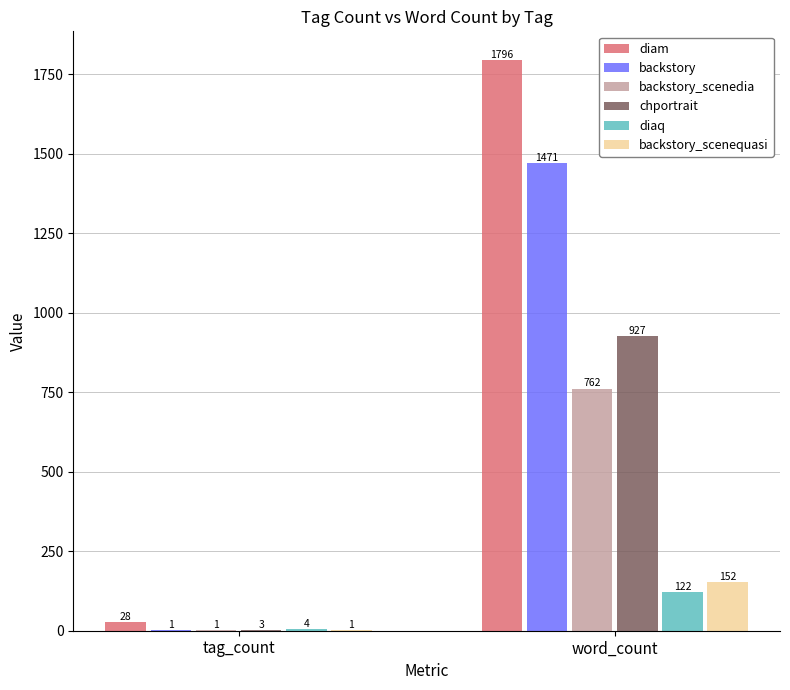

Which series has the largest range (max minus min)?

diam